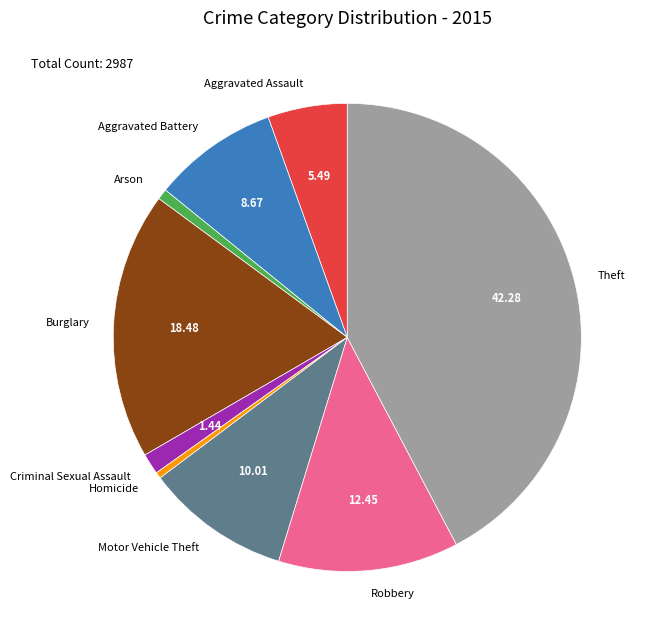

Do Robbery and Theft together represent more than half of the pie?

Yes